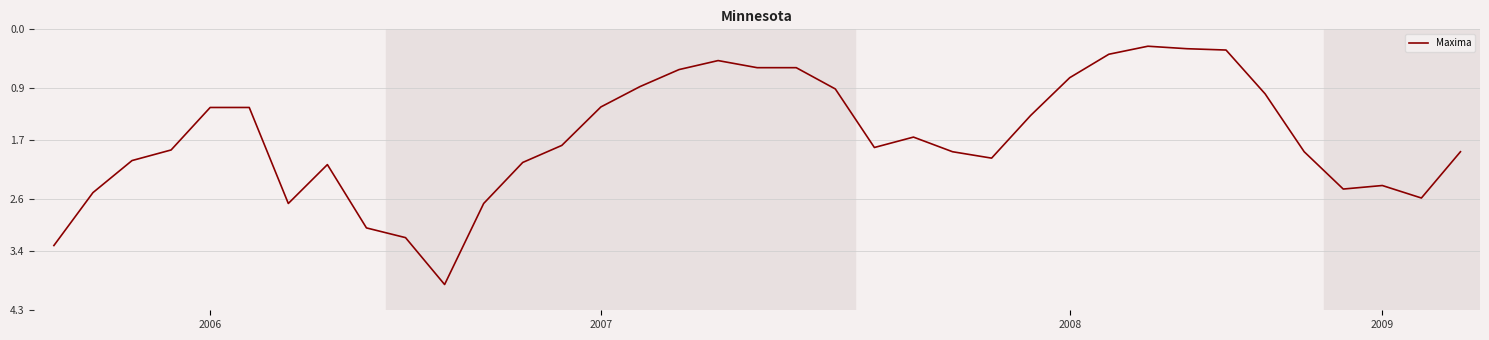

What is the maximum value shown in the chart?

3.9